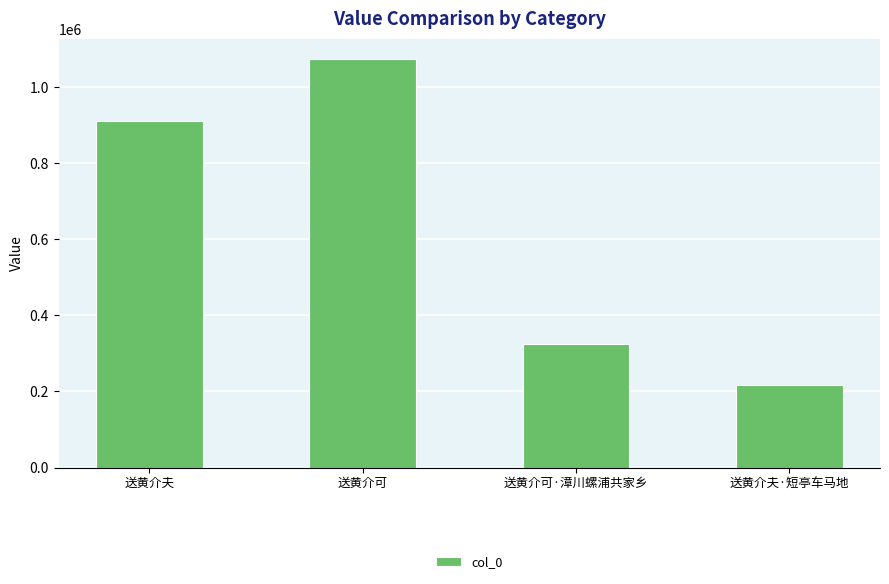

Read the value at 送黄介可, to the nearest 100.

1072900